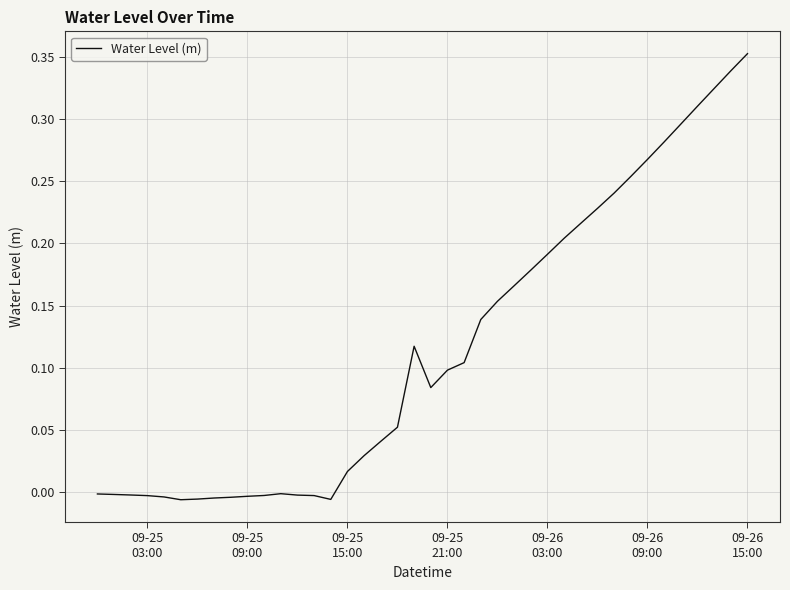

Does the chart display data point markers on the line(s)?

No